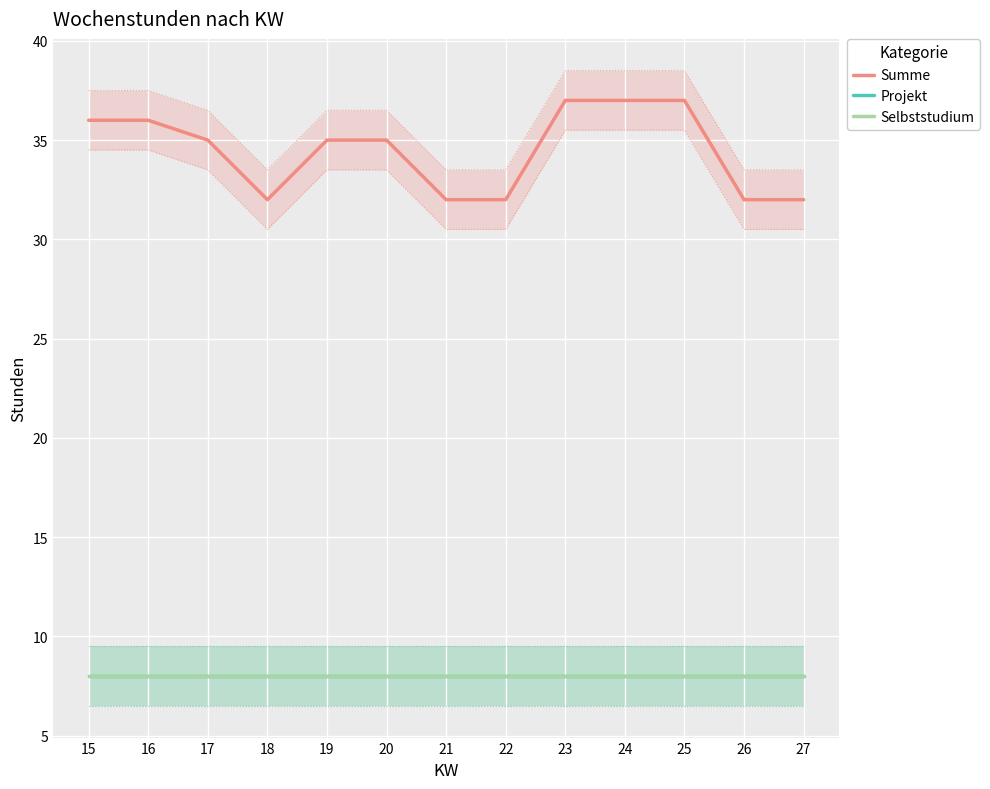

Which series has the largest total across all categories?

Summe